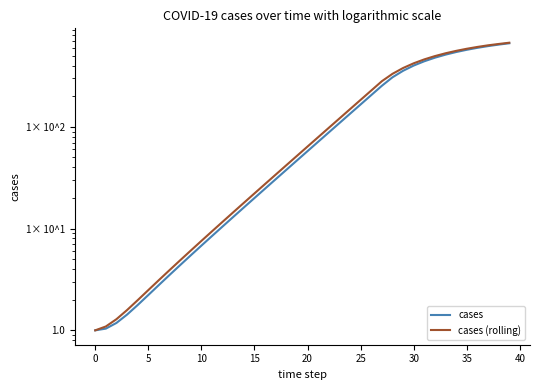

What is the sum of the cases (rolling) values at 10 and 38?

654.0